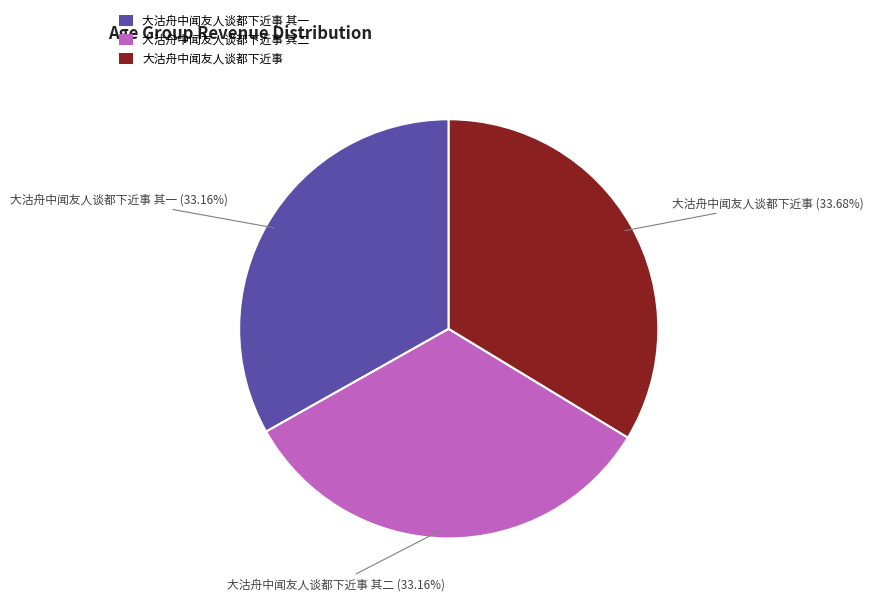

To the nearest percent, what is the difference between the largest and smallest slice percentages?

1%